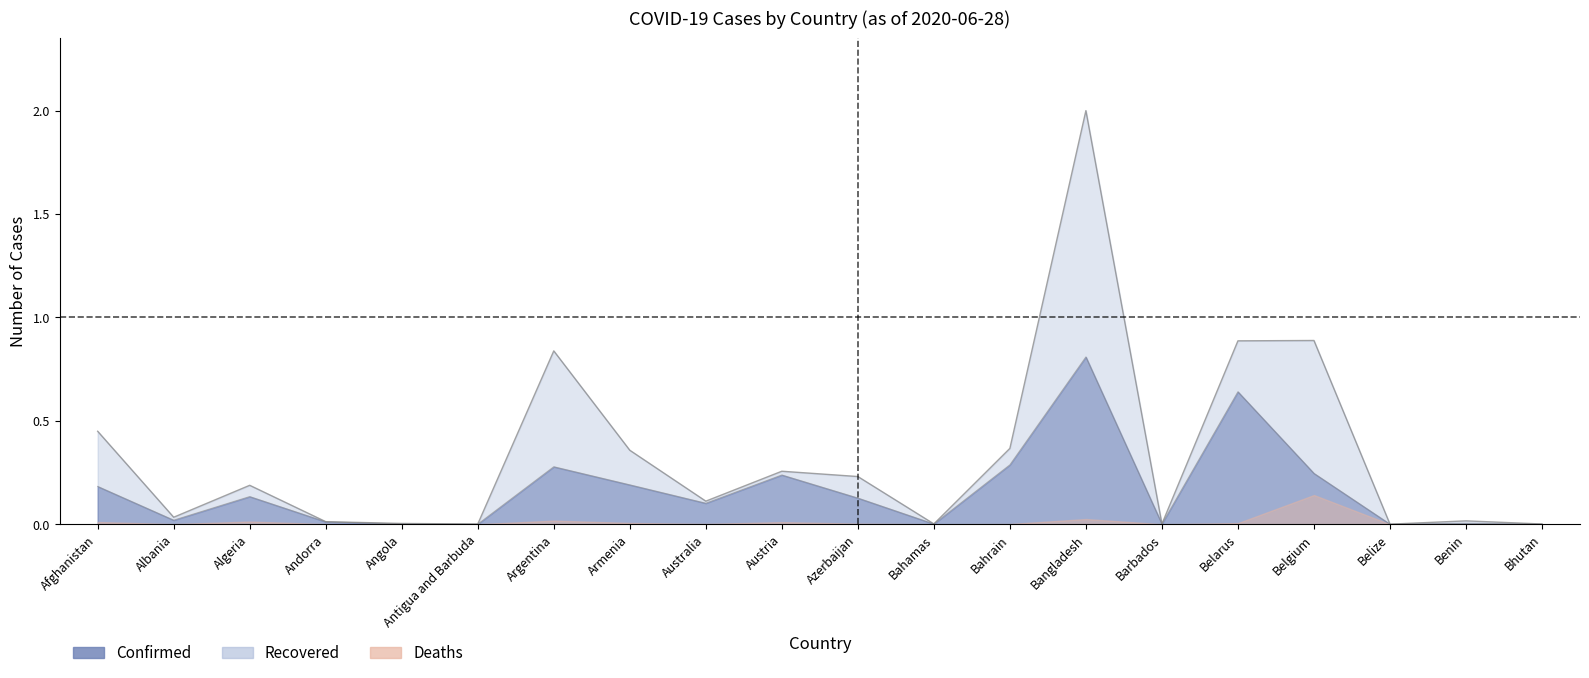

The value of Recovered at Andorra is 0.0. True or false?

False